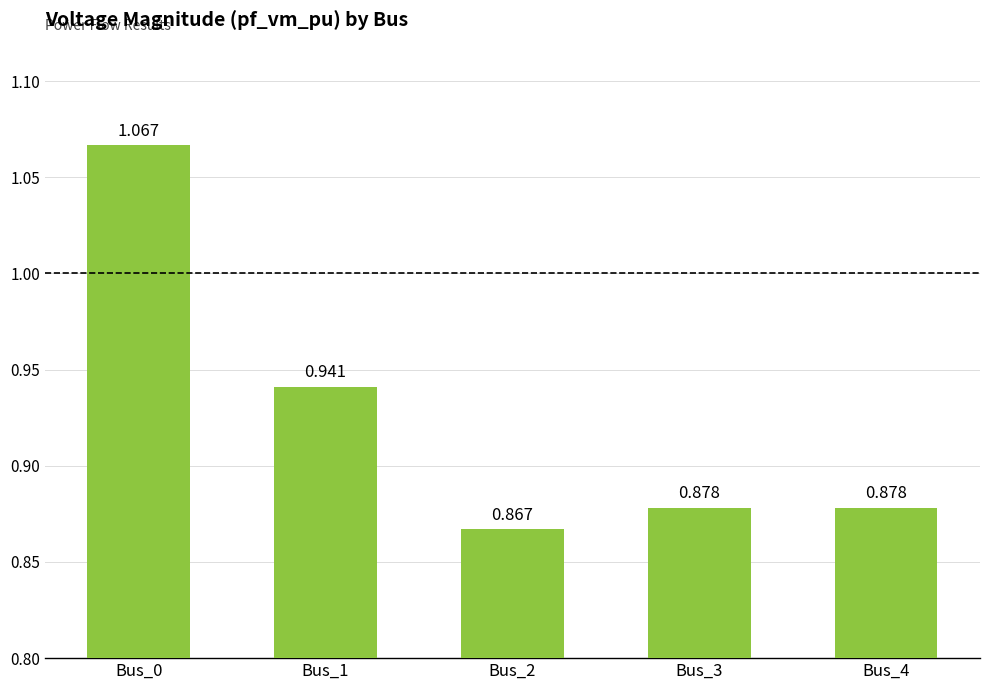

What is the change in value from Bus_1 to Bus_4?

-0.1